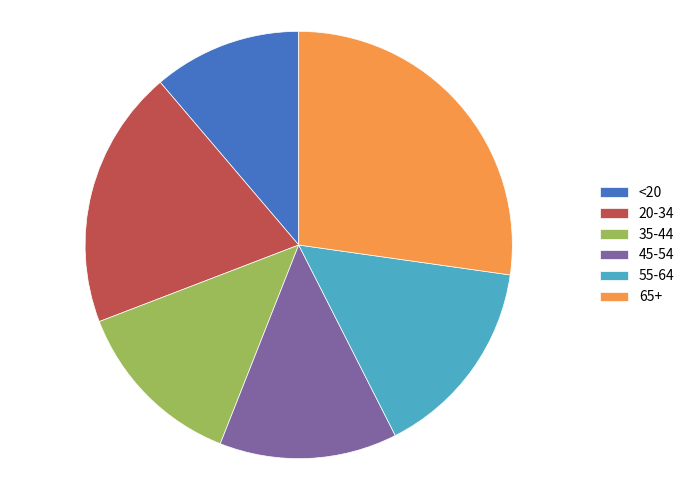

How many slices are in this pie chart?

6